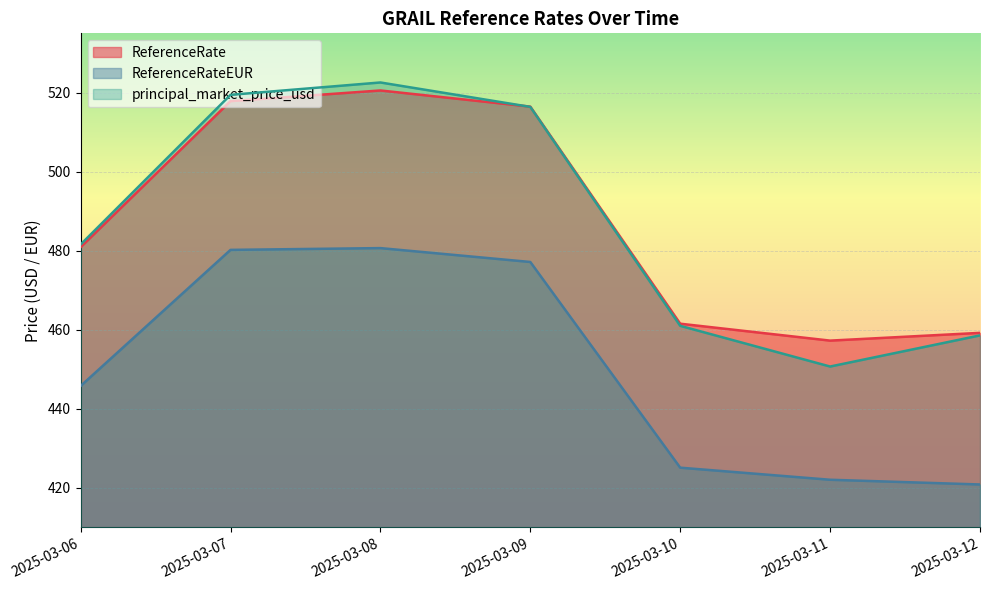

Which series has the largest total across all categories?

ReferenceRate